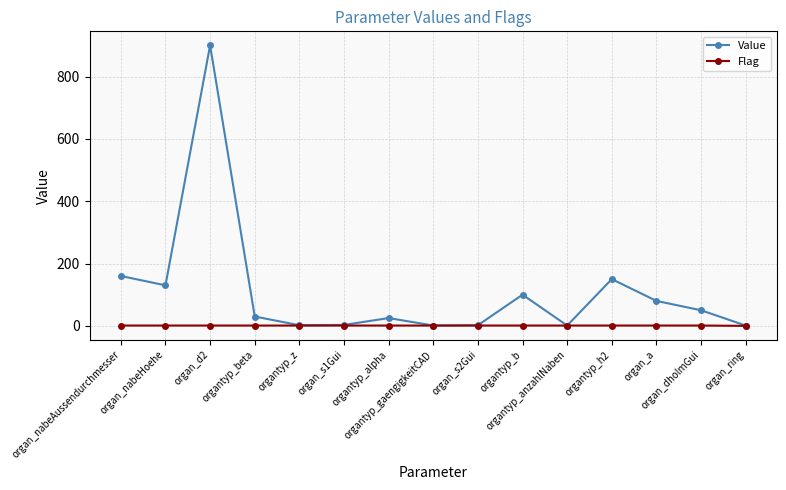

List the series in order of their peak value, lowest first.

Flag, Value